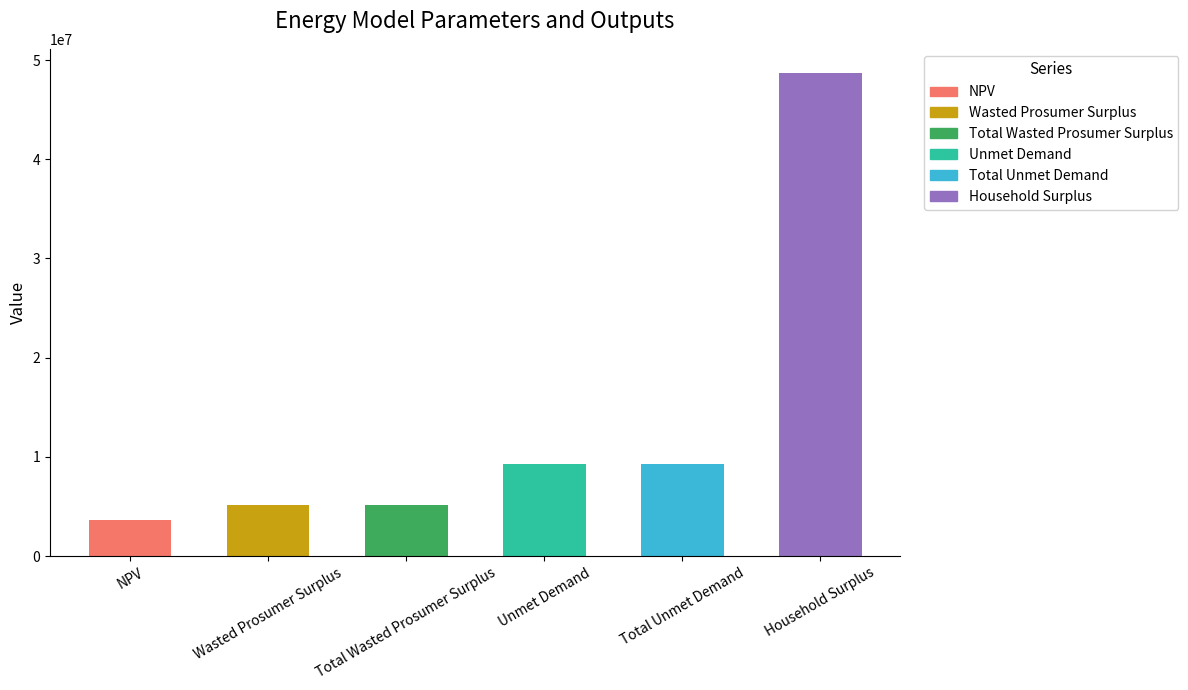

What is the label of the 5th bar from the right?

Wasted Prosumer Surplus